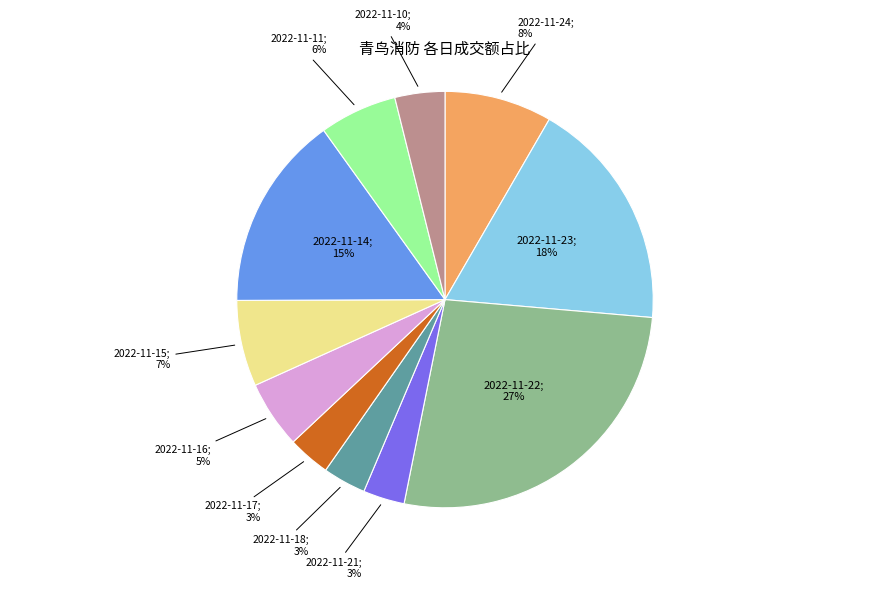

To the nearest percent, what is the average slice percentage?

9%